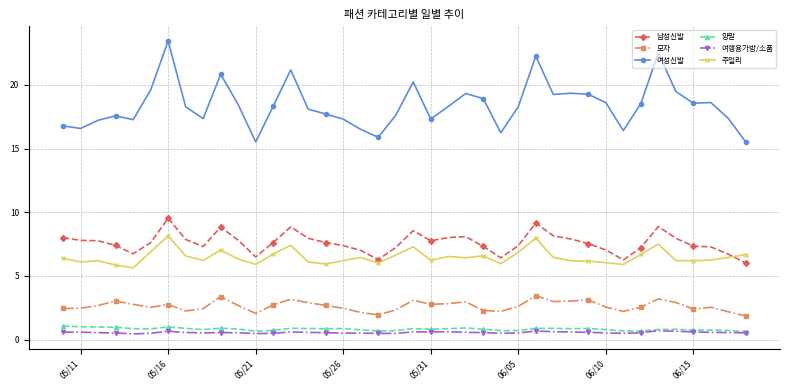

Which series has the widest spread of values?

여성신발